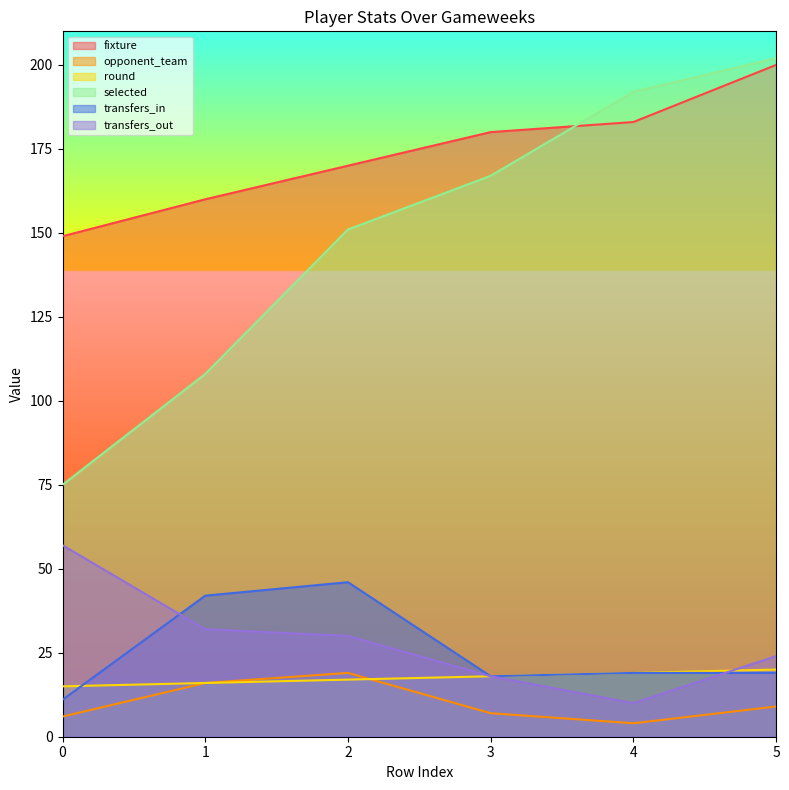

What is the difference between the maximum and second lowest values in the round series?

4